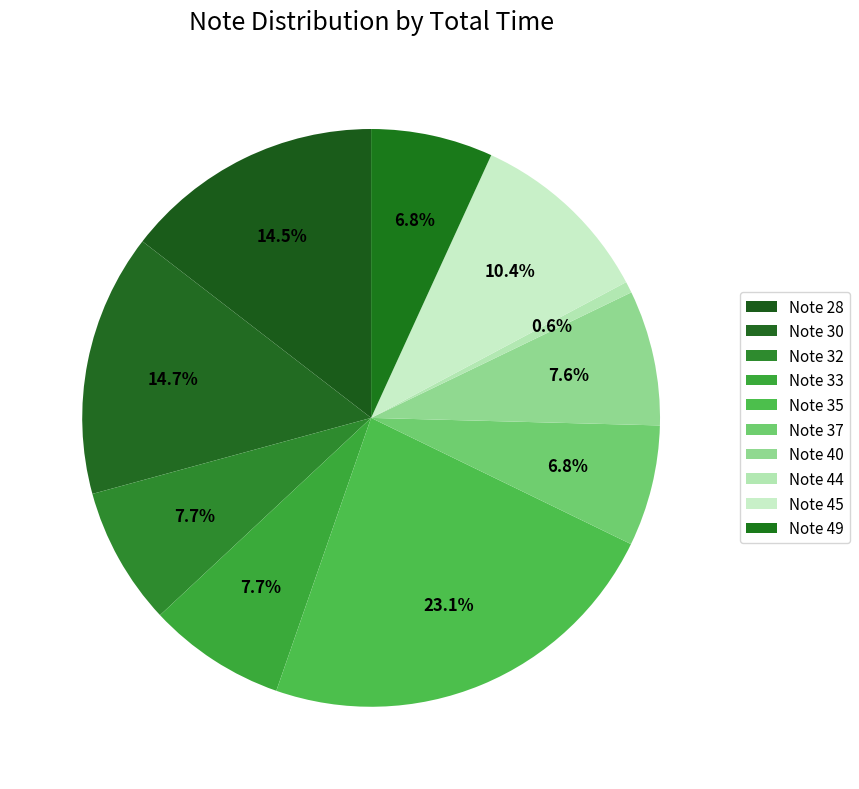

What is the smallest slice in the pie chart?

Note 44